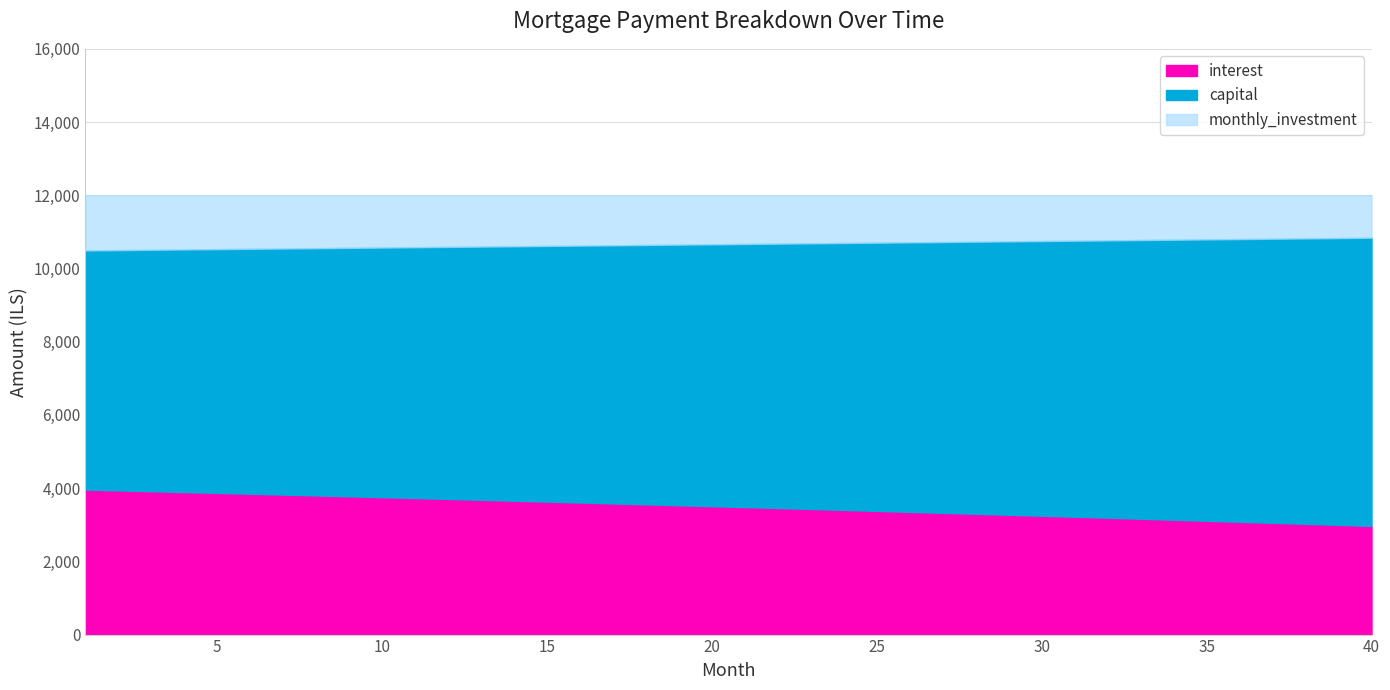

Which has a higher value, 40 or 70?

40